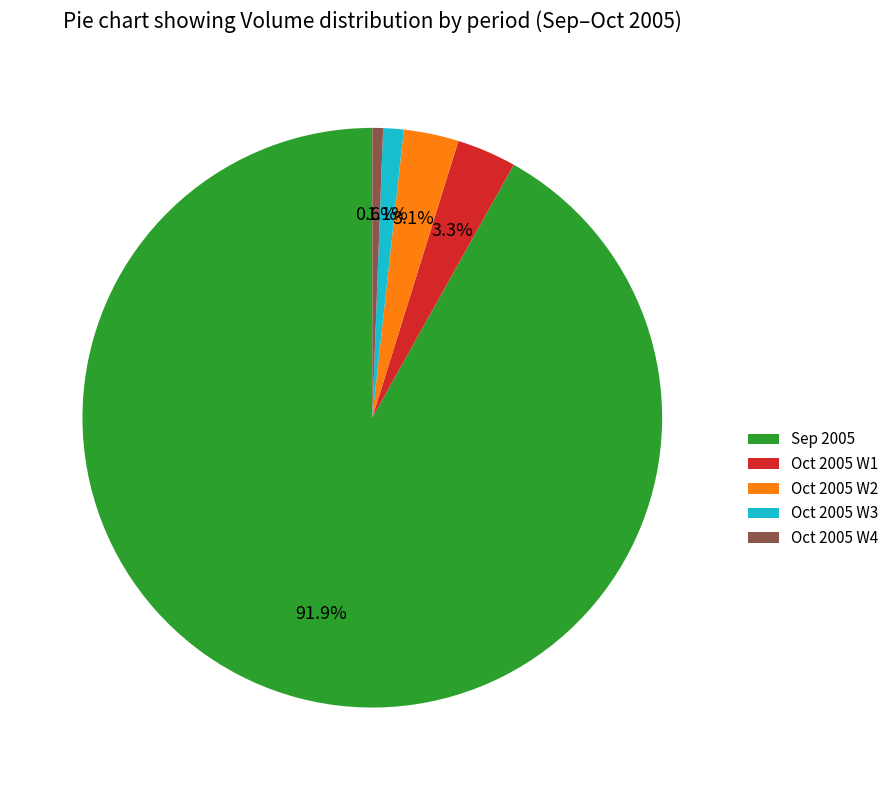

What portion of the pie excludes Oct 2005 W2?

96.9%